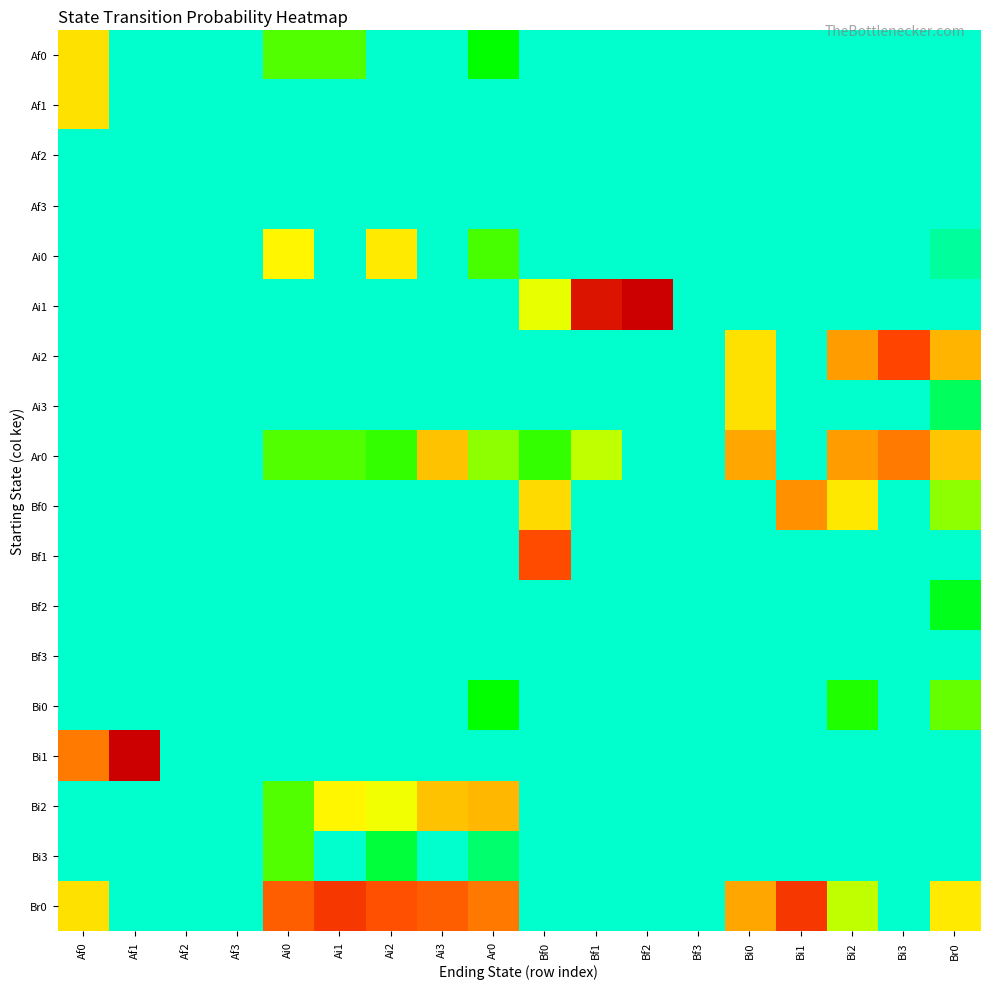

Reading left to right, what are all the values shown in this chart?

Af0: Af0=0.2	Af1=0.0	Af2=0.0	Af3=0.0	Ai0=0.1	Ai1=0.1	Ai2=0.0	Ai3=0.0	Ar0=0.1	Bf0=0.0	Bf1=0.0	Bf2=0.0	Bf3=0.0	Bi0=0.0	Bi1=0.0	Bi2=0.0	Bi3=0.0	Br0=0.0
Af1: Af0=0.2	Af1=0.0	Af2=0.0	Af3=0.0	Ai0=0.0	Ai1=0.0	Ai2=0.0	Ai3=0.0	Ar0=0.0	Bf0=0.0	Bf1=0.0	Bf2=0.0	Bf3=0.0	Bi0=0.0	Bi1=0.0	Bi2=0.0	Bi3=0.0	Br0=0.0
Af2: Af0=0.0	Af1=0.0	Af2=0.0	Af3=0.0	Ai0=0.0	Ai1=0.0	Ai2=0.0	Ai3=0.0	Ar0=0.0	Bf0=0.0	Bf1=0.0	Bf2=0.0	Bf3=0.0	Bi0=0.0	Bi1=0.0	Bi2=0.0	Bi3=0.0	Br0=0.0
Af3: Af0=0.0	Af1=0.0	Af2=0.0	Af3=0.0	Ai0=0.0	Ai1=0.0	Ai2=0.0	Ai3=0.0	Ar0=0.0	Bf0=0.0	Bf1=0.0	Bf2=0.0	Bf3=0.0	Bi0=0.0	Bi1=0.0	Bi2=0.0	Bi3=0.0	Br0=0.0
Ai0: Af0=0.0	Af1=0.0	Af2=0.0	Af3=0.0	Ai0=0.2	Ai1=0.0	Ai2=0.2	Ai3=0.0	Ar0=0.1	Bf0=0.0	Bf1=0.0	Bf2=0.0	Bf3=0.0	Bi0=0.0	Bi1=0.0	Bi2=0.0	Bi3=0.0	Br0=0.0
Ai1: Af0=0.0	Af1=0.0	Af2=0.0	Af3=0.0	Ai0=0.0	Ai1=0.0	Ai2=0.0	Ai3=0.0	Ar0=0.0	Bf0=0.1	Bf1=0.9	Bf2=1.0	Bf3=0.0	Bi0=0.0	Bi1=0.0	Bi2=0.0	Bi3=0.0	Br0=0.0
Ai2: Af0=0.0	Af1=0.0	Af2=0.0	Af3=0.0	Ai0=0.0	Ai1=0.0	Ai2=0.0	Ai3=0.0	Ar0=0.0	Bf0=0.0	Bf1=0.0	Bf2=0.0	Bf3=0.0	Bi0=0.2	Bi1=0.0	Bi2=0.3	Bi3=0.6	Br0=0.3
Ai3: Af0=0.0	Af1=0.0	Af2=0.0	Af3=0.0	Ai0=0.0	Ai1=0.0	Ai2=0.0	Ai3=0.0	Ar0=0.0	Bf0=0.0	Bf1=0.0	Bf2=0.0	Bf3=0.0	Bi0=0.2	Bi1=0.0	Bi2=0.0	Bi3=0.0	Br0=0.0
Ar0: Af0=0.0	Af1=0.0	Af2=0.0	Af3=0.0	Ai0=0.1	Ai1=0.1	Ai2=0.1	Ai3=0.2	Ar0=0.1	Bf0=0.1	Bf1=0.1	Bf2=0.0	Bf3=0.0	Bi0=0.3	Bi1=0.0	Bi2=0.3	Bi3=0.4	Br0=0.2
Bf0: Af0=0.0	Af1=0.0	Af2=0.0	Af3=0.0	Ai0=0.0	Ai1=0.0	Ai2=0.0	Ai3=0.0	Ar0=0.0	Bf0=0.2	Bf1=0.0	Bf2=0.0	Bf3=0.0	Bi0=0.0	Bi1=0.3	Bi2=0.2	Bi3=0.0	Br0=0.1
Bf1: Af0=0.0	Af1=0.0	Af2=0.0	Af3=0.0	Ai0=0.0	Ai1=0.0	Ai2=0.0	Ai3=0.0	Ar0=0.0	Bf0=0.6	Bf1=0.0	Bf2=0.0	Bf3=0.0	Bi0=0.0	Bi1=0.0	Bi2=0.0	Bi3=0.0	Br0=0.0
Bf2: Af0=0.0	Af1=0.0	Af2=0.0	Af3=0.0	Ai0=0.0	Ai1=0.0	Ai2=0.0	Ai3=0.0	Ar0=0.0	Bf0=0.0	Bf1=0.0	Bf2=0.0	Bf3=0.0	Bi0=0.0	Bi1=0.0	Bi2=0.0	Bi3=0.0	Br0=0.0
Bf3: Af0=0.0	Af1=0.0	Af2=0.0	Af3=0.0	Ai0=0.0	Ai1=0.0	Ai2=0.0	Ai3=0.0	Ar0=0.0	Bf0=0.0	Bf1=0.0	Bf2=0.0	Bf3=0.0	Bi0=0.0	Bi1=0.0	Bi2=0.0	Bi3=0.0	Br0=0.0
Bi0: Af0=0.0	Af1=0.0	Af2=0.0	Af3=0.0	Ai0=0.0	Ai1=0.0	Ai2=0.0	Ai3=0.0	Ar0=0.1	Bf0=0.0	Bf1=0.0	Bf2=0.0	Bf3=0.0	Bi0=0.0	Bi1=0.0	Bi2=0.1	Bi3=0.0	Br0=0.1
Bi1: Af0=0.4	Af1=1.0	Af2=0.0	Af3=0.0	Ai0=0.0	Ai1=0.0	Ai2=0.0	Ai3=0.0	Ar0=0.0	Bf0=0.0	Bf1=0.0	Bf2=0.0	Bf3=0.0	Bi0=0.0	Bi1=0.0	Bi2=0.0	Bi3=0.0	Br0=0.0
Bi2: Af0=0.0	Af1=0.0	Af2=0.0	Af3=0.0	Ai0=0.1	Ai1=0.2	Ai2=0.1	Ai3=0.2	Ar0=0.3	Bf0=0.0	Bf1=0.0	Bf2=0.0	Bf3=0.0	Bi0=0.0	Bi1=0.0	Bi2=0.0	Bi3=0.0	Br0=0.0
Bi3: Af0=0.0	Af1=0.0	Af2=0.0	Af3=0.0	Ai0=0.1	Ai1=0.0	Ai2=0.0	Ai3=0.0	Ar0=0.0	Bf0=0.0	Bf1=0.0	Bf2=0.0	Bf3=0.0	Bi0=0.0	Bi1=0.0	Bi2=0.0	Bi3=0.0	Br0=0.0
Br0: Af0=0.2	Af1=0.0	Af2=0.0	Af3=0.0	Ai0=0.5	Ai1=0.7	Ai2=0.6	Ai3=0.5	Ar0=0.4	Bf0=0.0	Bf1=0.0	Bf2=0.0	Bf3=0.0	Bi0=0.3	Bi1=0.7	Bi2=0.1	Bi3=0.0	Br0=0.2